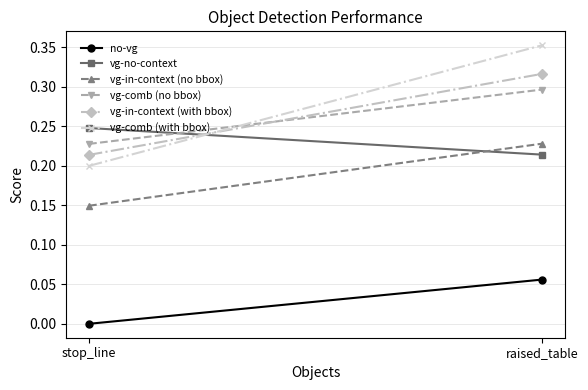

What is the label of the 1st point from the left?

stop_line